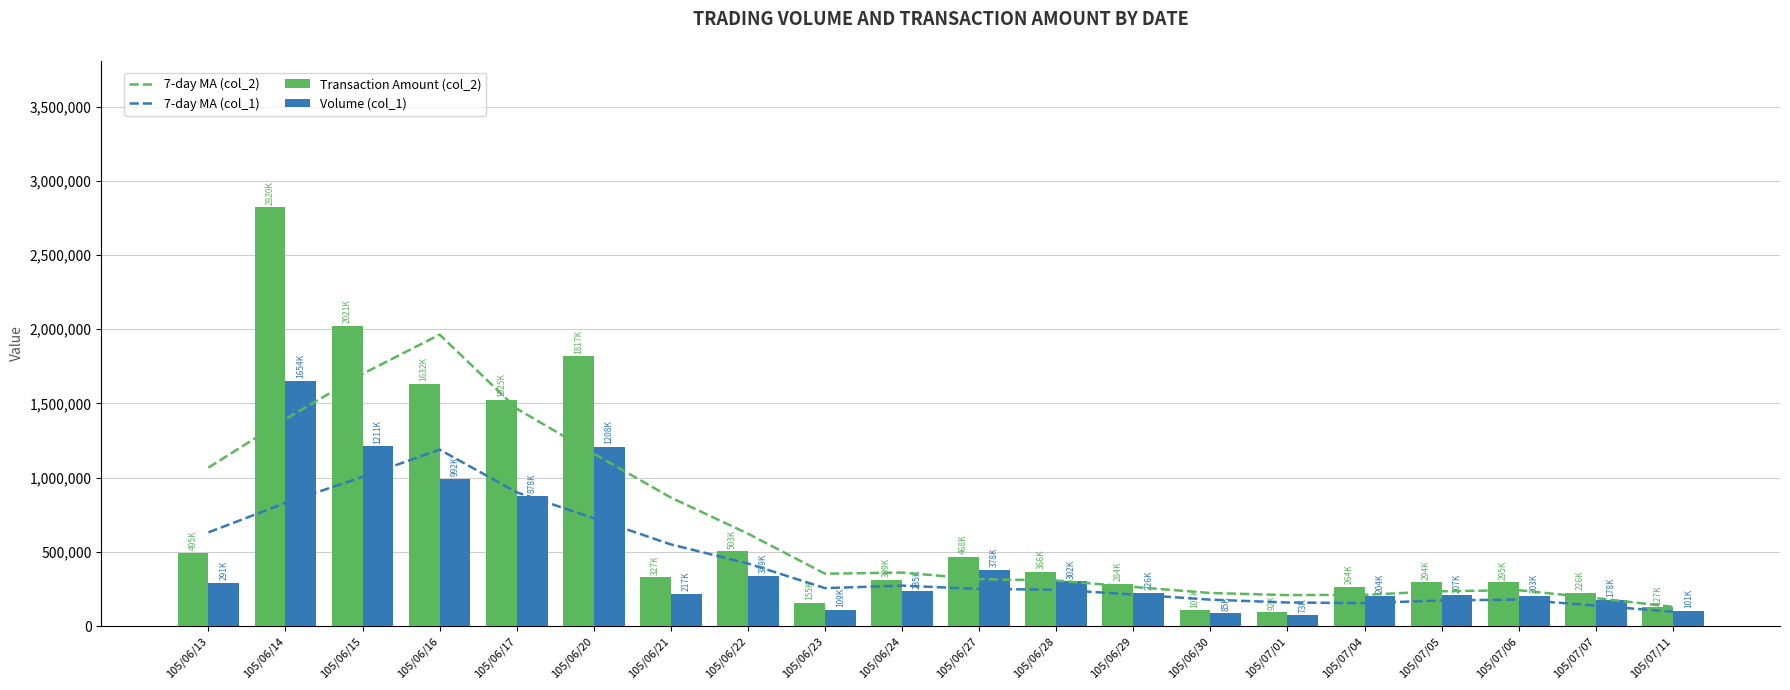

What is the spread (max minus min) of values at 105/07/05?

121780